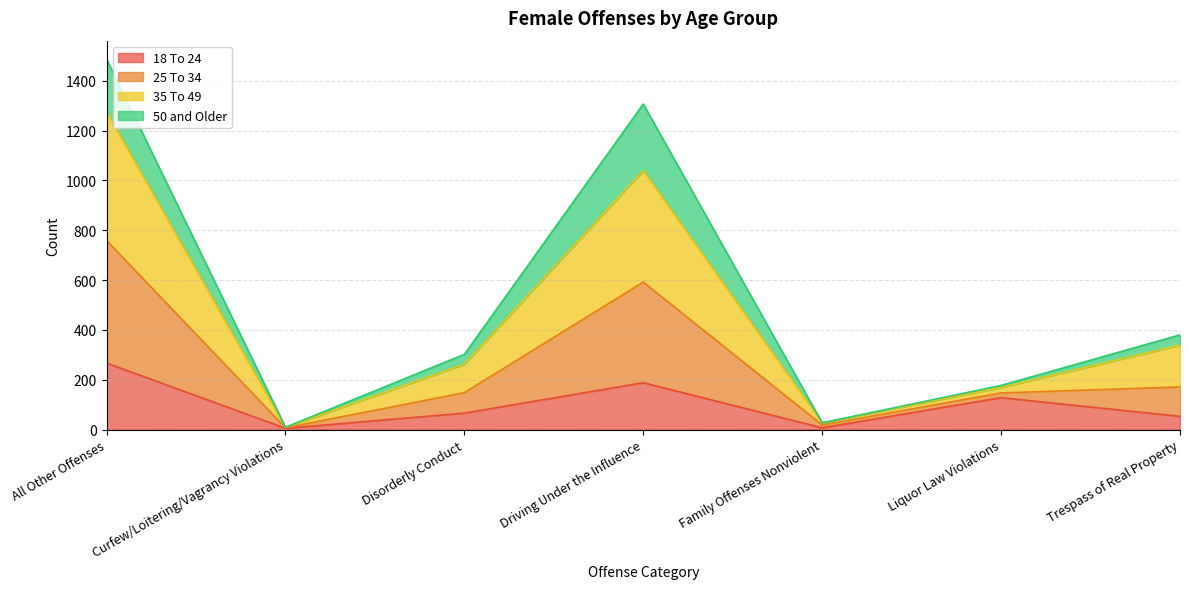

True or false: 18 To 24 has a value of 267 at All Other Offenses.

True